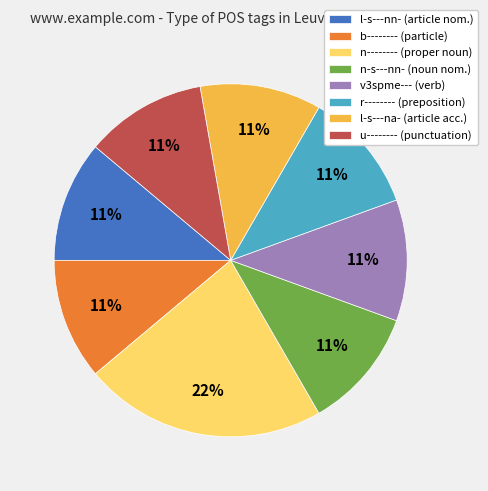

Do u-------- (punctuation) and l-s---na- (article acc.) together represent more than half of the pie?

No